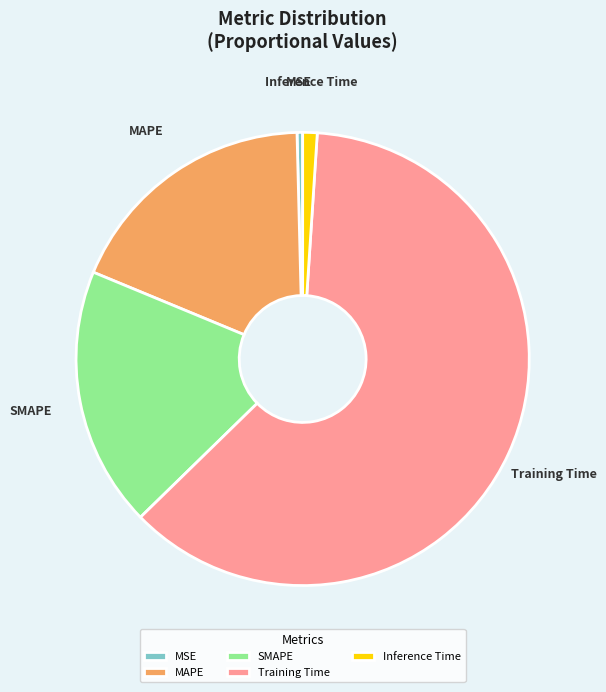

Between Inference Time and MSE, which is larger?

Inference Time